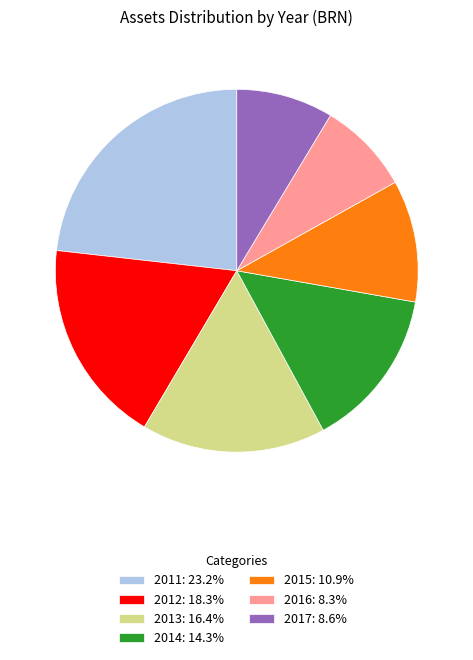

Do 2017: 8.6% and 2013: 16.4% together represent more than half of the pie?

No